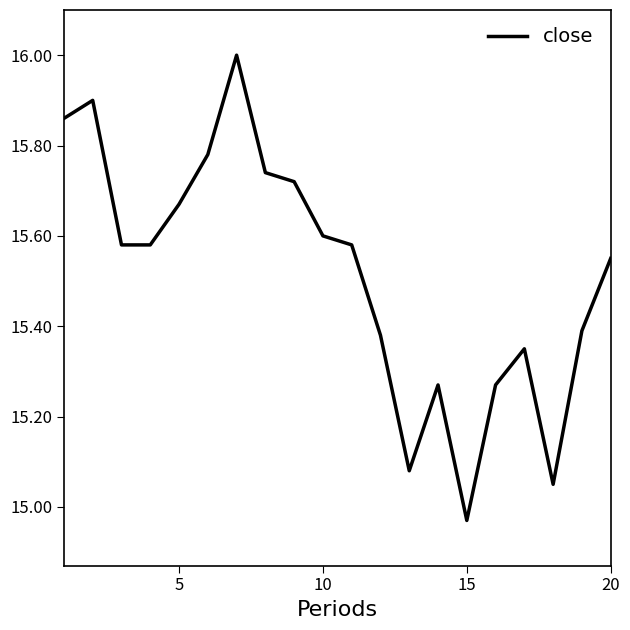

What is the maximum value shown in the chart?

16.0